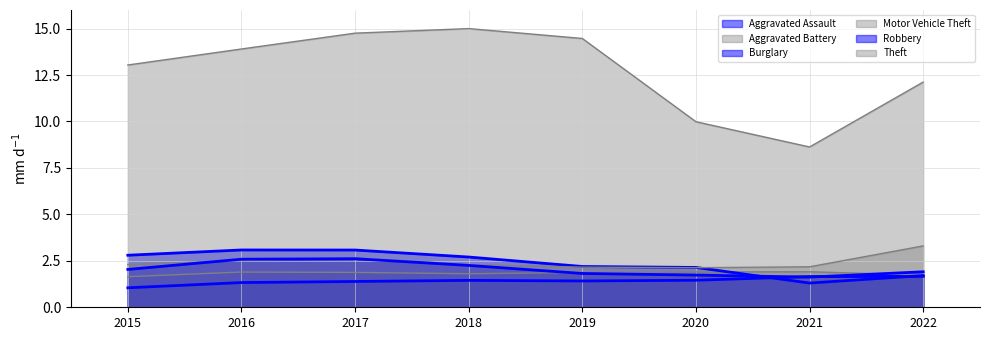

How many data points in Theft are above 13?

5